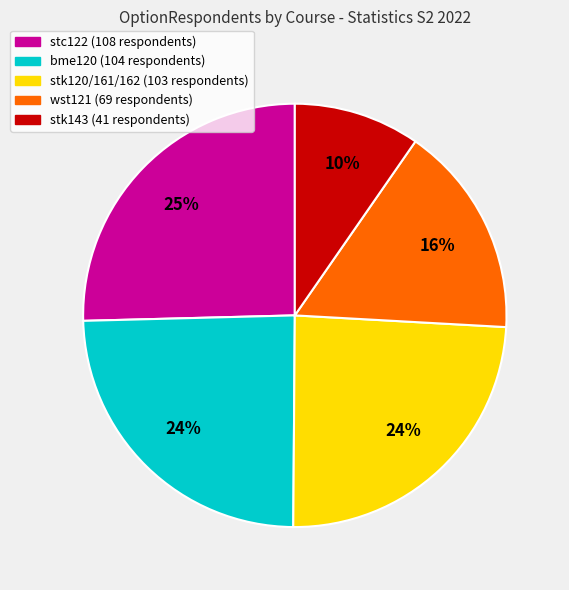

Does any single category account for the majority?

No